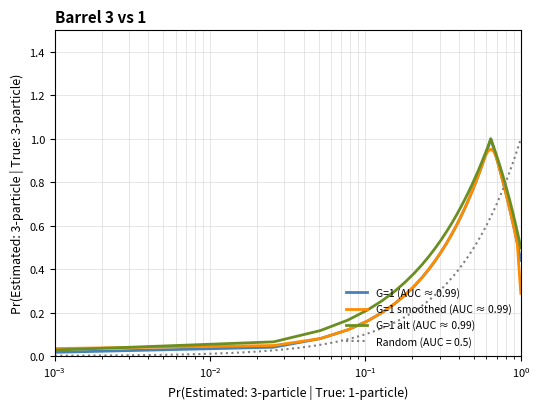

The value of G=1 (AUC ≈ 0.99) at 7 is 0.2. True or false?

False